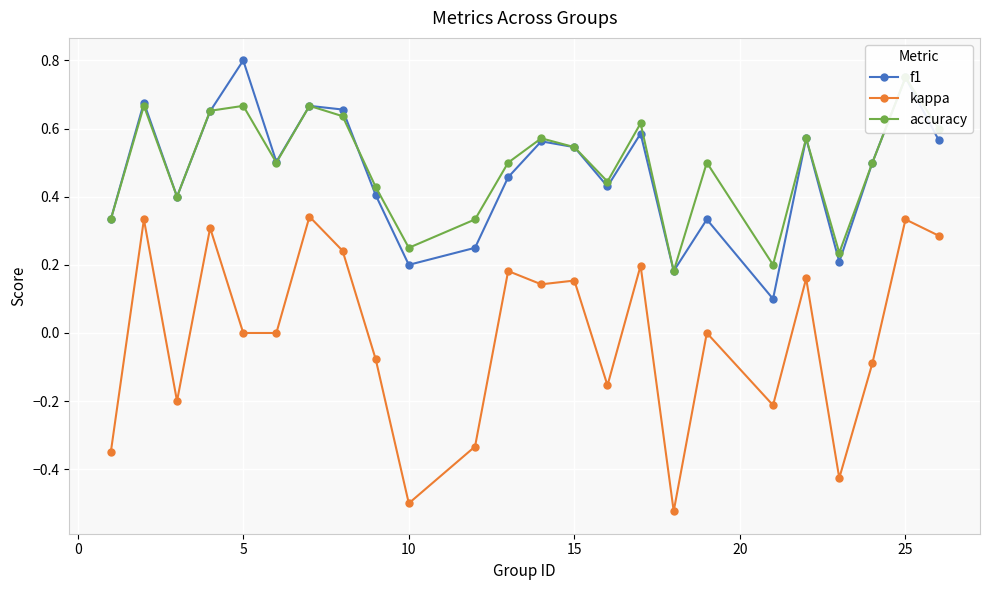

True or false: kappa and f1 cross at least once.

False